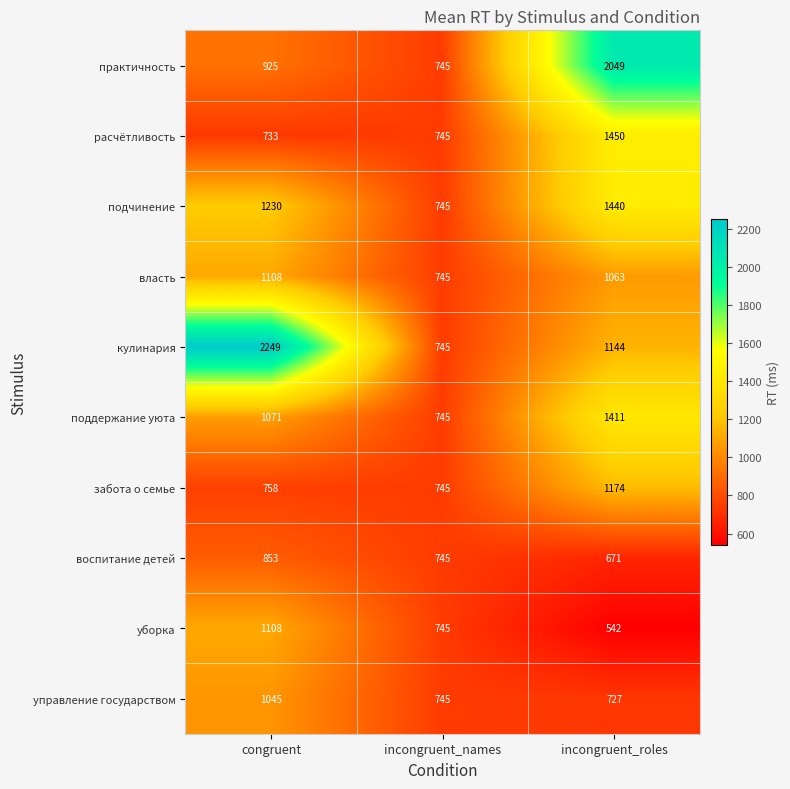

Rank the series at incongruent_roles from lowest to highest value.

уборка, воспитание детей, управление государством, власть, кулинария, забота о семье, поддержание уюта, подчинение, расчётливость, практичность